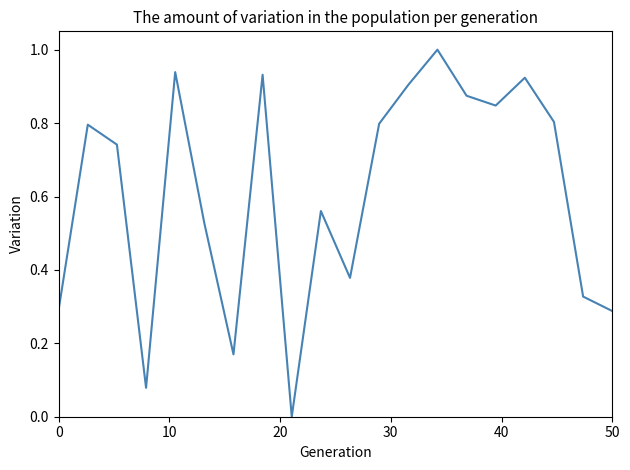

What is the difference between the maximum and minimum values?

1.0